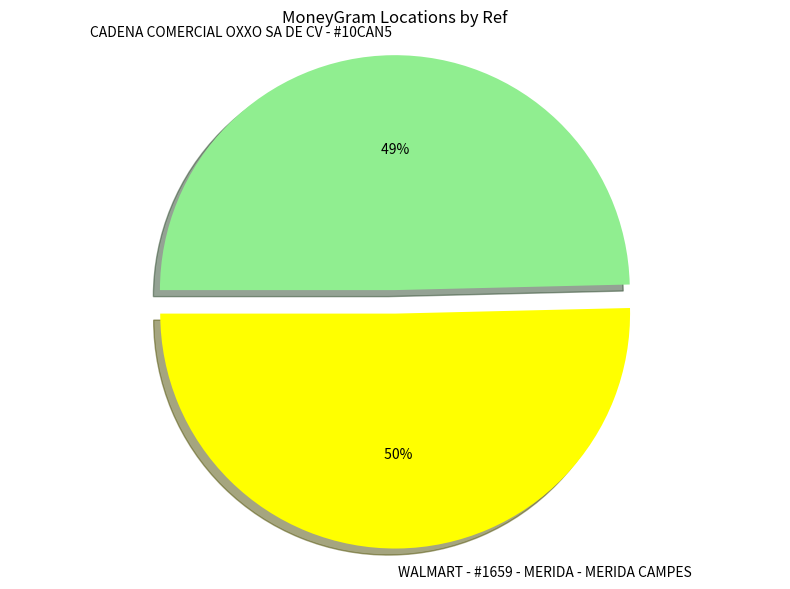

Combined, what portion of the pie is WALMART - #1659 - MERIDA - MERIDA CAMPES and CADENA COMERCIAL OXXO SA DE CV - #10CAN5?

100.0%